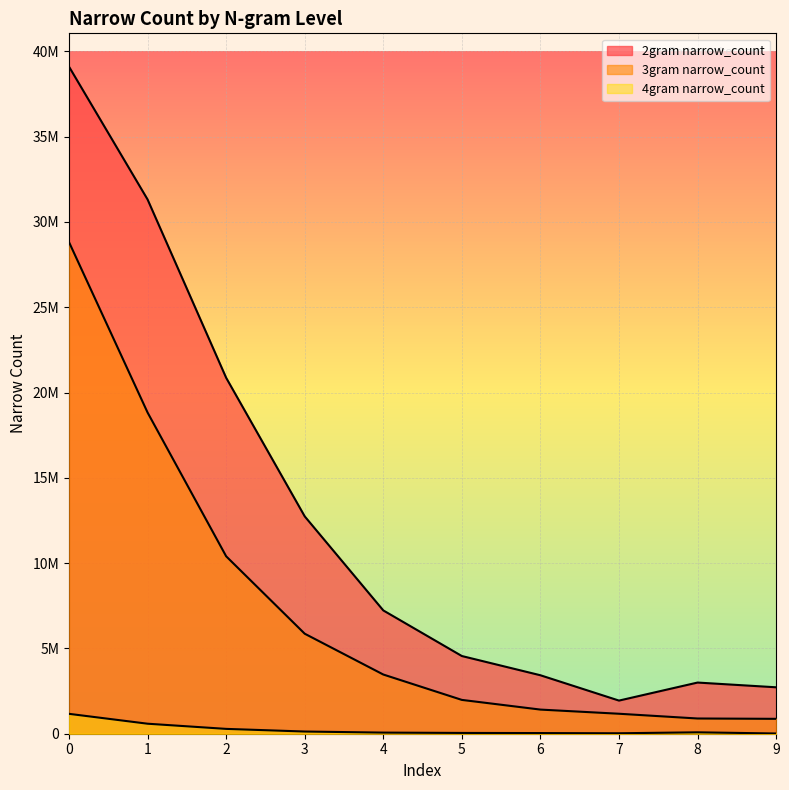

Reading right to left, list all the values displayed in this chart.

2gram narrow_count: 9=2721802	8=2999441	7=1942476	6=3426997	5=4554535	4=7227850	3=12740487	2=20864263	1=31316125	0=39102041
3gram narrow_count: 9=872761	8=892536	7=1170953	6=1414847	5=1982358	4=3470227	3=5862561	2=10400832	1=18826307	0=28816376
4gram narrow_count: 9=13550	8=82213	7=26848	6=38542	5=46049	4=65442	3=128780	2=283657	1=586722	0=1165611